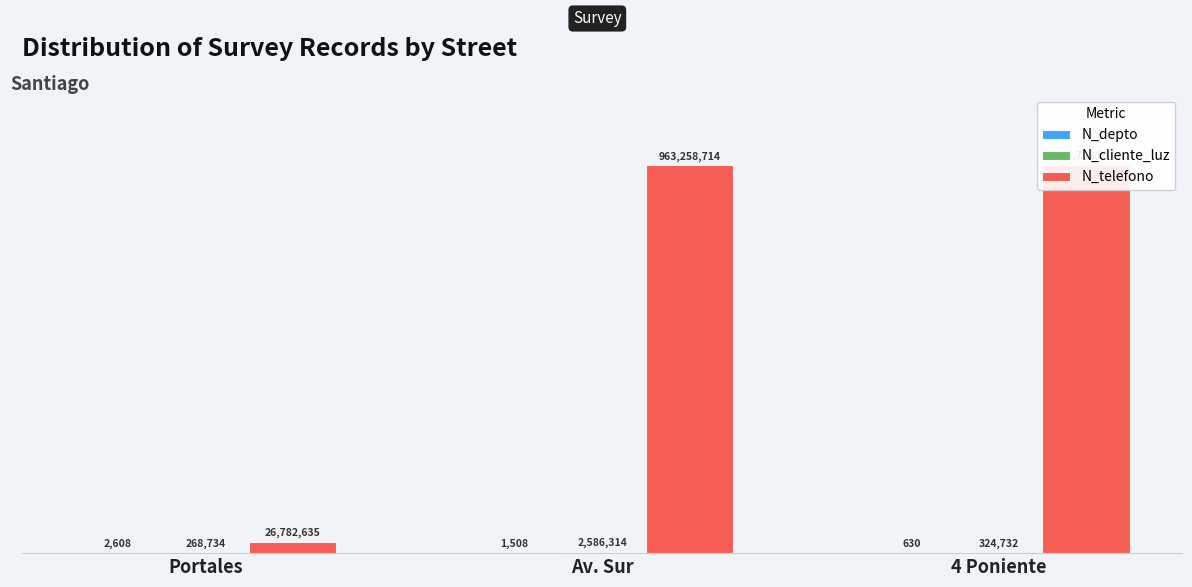

How many distinct data groups are displayed?

3